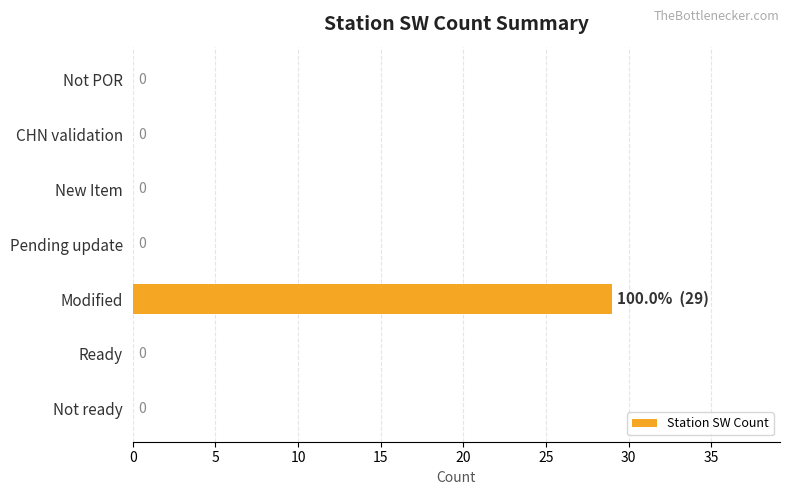

Is it true that the value at Pending update is 16?

False